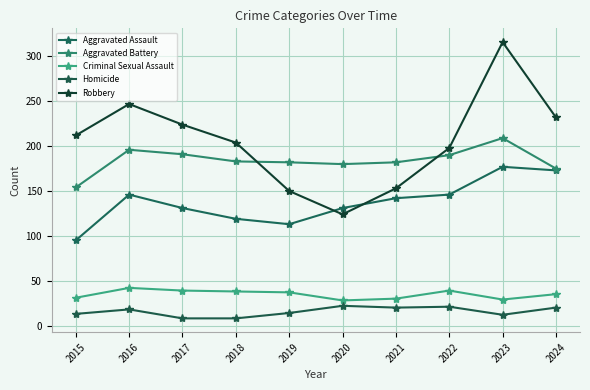

Count the number of data series in this chart.

5